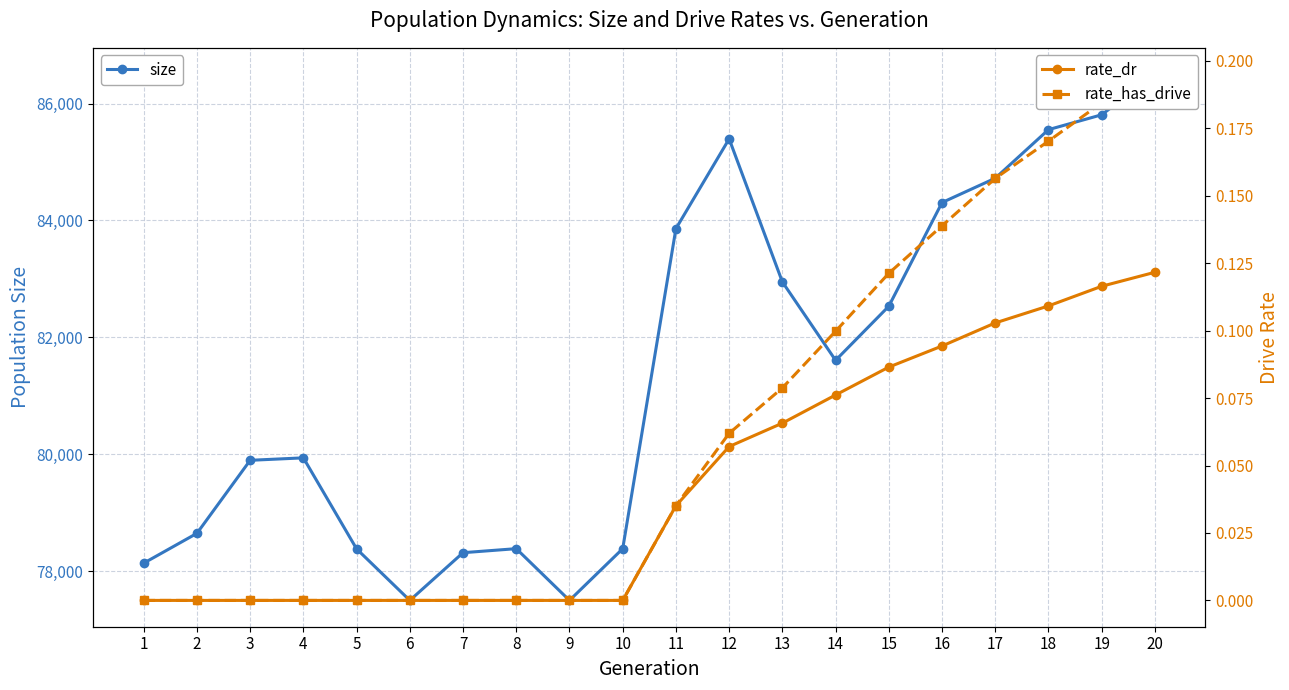

At which category is the sum across all series the highest?

20